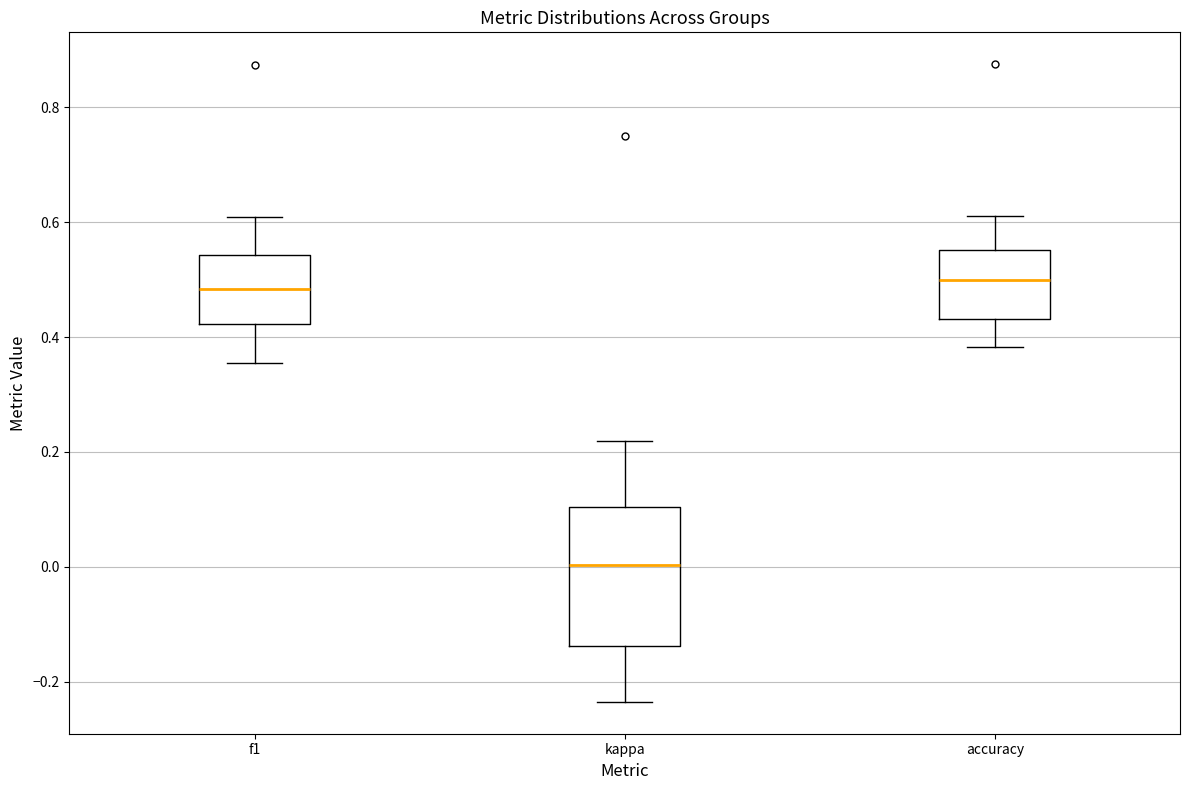

Reading left to right, transcribe this box plot: for each box, give where its median line is, the range the box spans, and where its two whiskers end, as read against the y-axis. The values are not printed on the chart, so give them approximately, as read against the axis.

f1: median 0.48, box 0.42 to 0.54, whiskers 0.36 to 0.60
kappa: median 0.00, box -0.14 to 0.10, whiskers -0.24 to 0.22
accuracy: median 0.50, box 0.44 to 0.56, whiskers 0.38 to 0.62